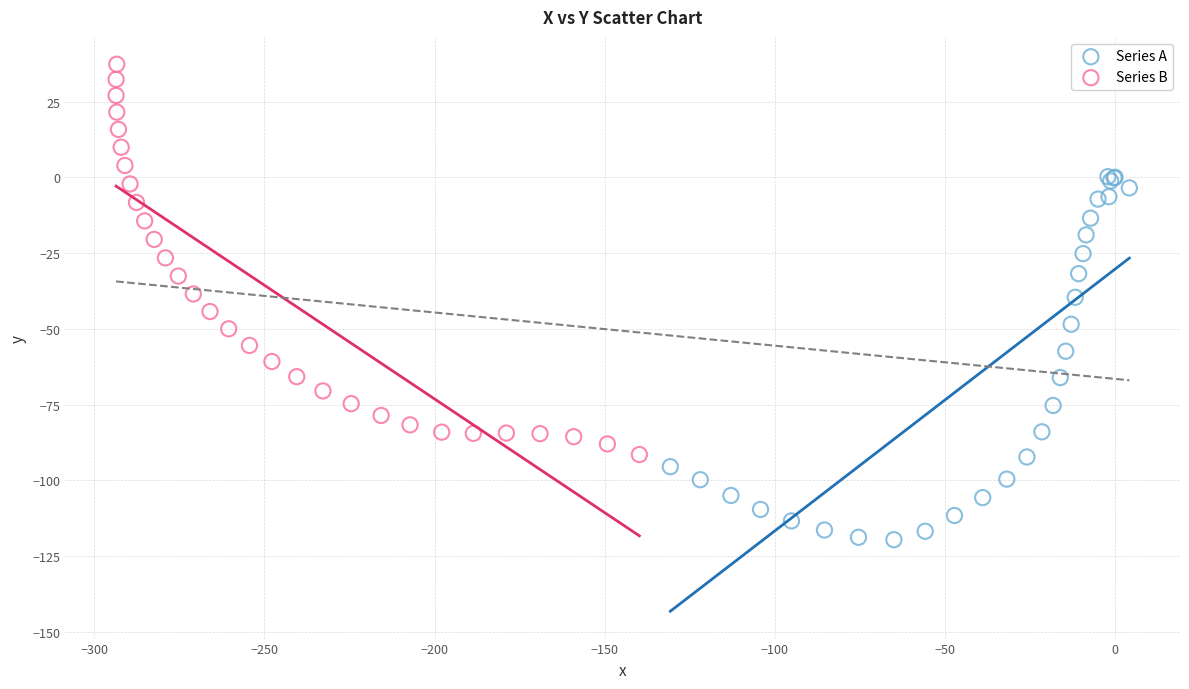

Which series reaches the maximum Y coordinate?

Series B